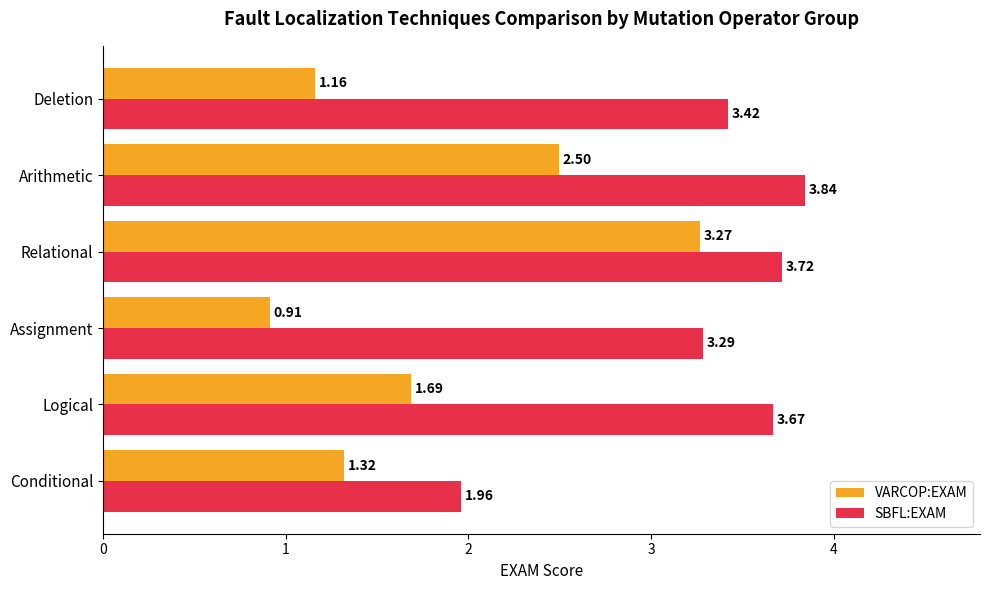

Rank the series at Deletion from highest to lowest value.

SBFL:EXAM, VARCOP:EXAM